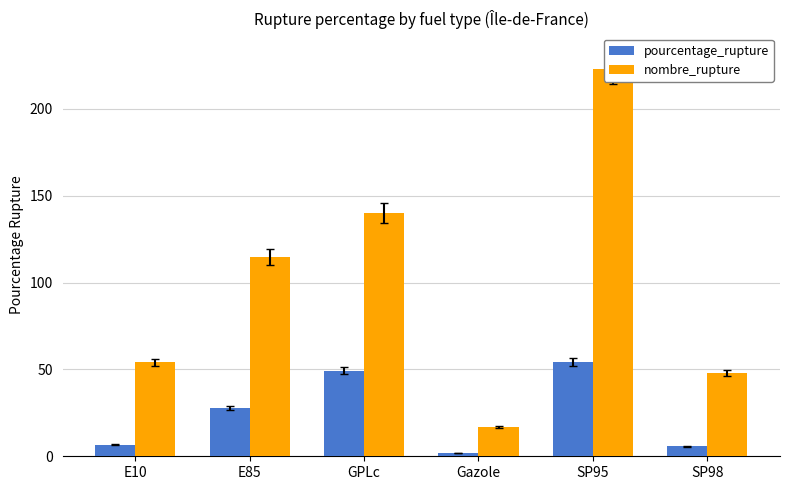

What is the difference between the highest and lowest values at E10?

47.3